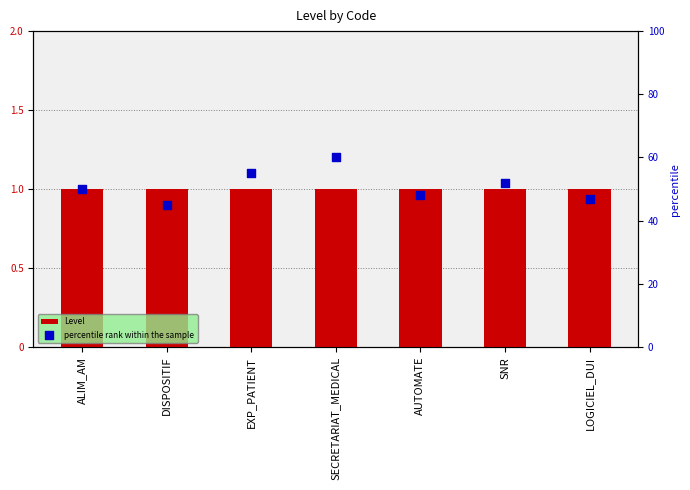

Which series has the largest total across all categories?

percentile rank within the sample